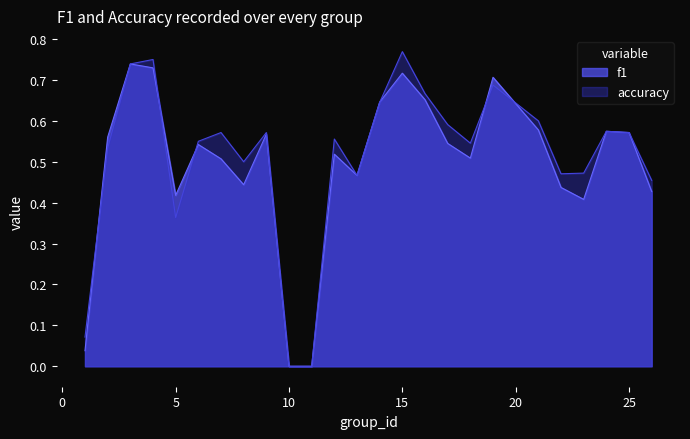

Reading left to right, list all the values displayed in this chart.

f1: 1=0.0	2=0.6	3=0.7	4=0.7	5=0.4	6=0.5	7=0.5	8=0.4	9=0.6	10=0.0	11=0.0	12=0.5	13=0.5	14=0.6	15=0.7	16=0.7	17=0.5	18=0.5	19=0.7	21=0.6	22=0.4	23=0.4	24=0.6	25=0.6	26=0.4
accuracy: 1=0.1	2=0.5	3=0.7	4=0.8	5=0.4	6=0.6	7=0.6	8=0.5	9=0.6	10=0.0	11=0.0	12=0.6	13=0.5	14=0.6	15=0.8	16=0.7	17=0.6	18=0.5	19=0.7	21=0.6	22=0.5	23=0.5	24=0.6	25=0.6	26=0.5